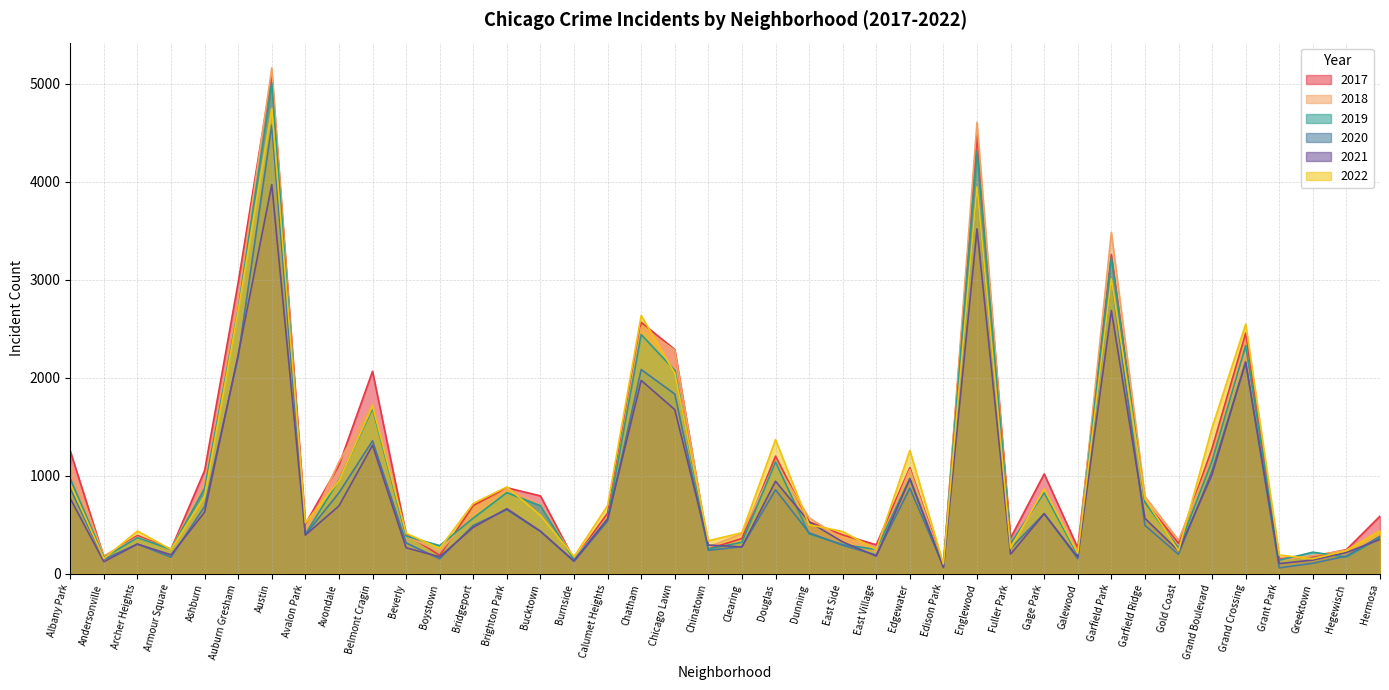

Which series has the widest spread of values?

2018